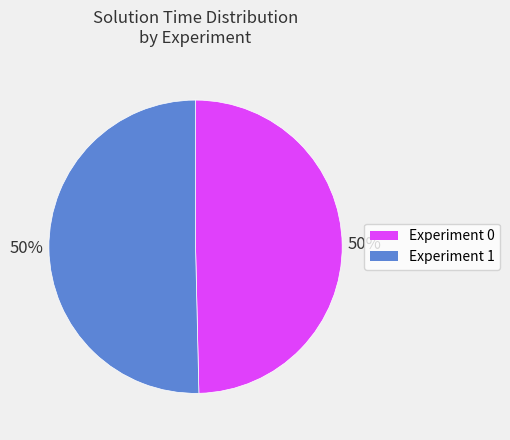

Is the sum of Experiment 1 and Experiment 0 greater than half?

Yes